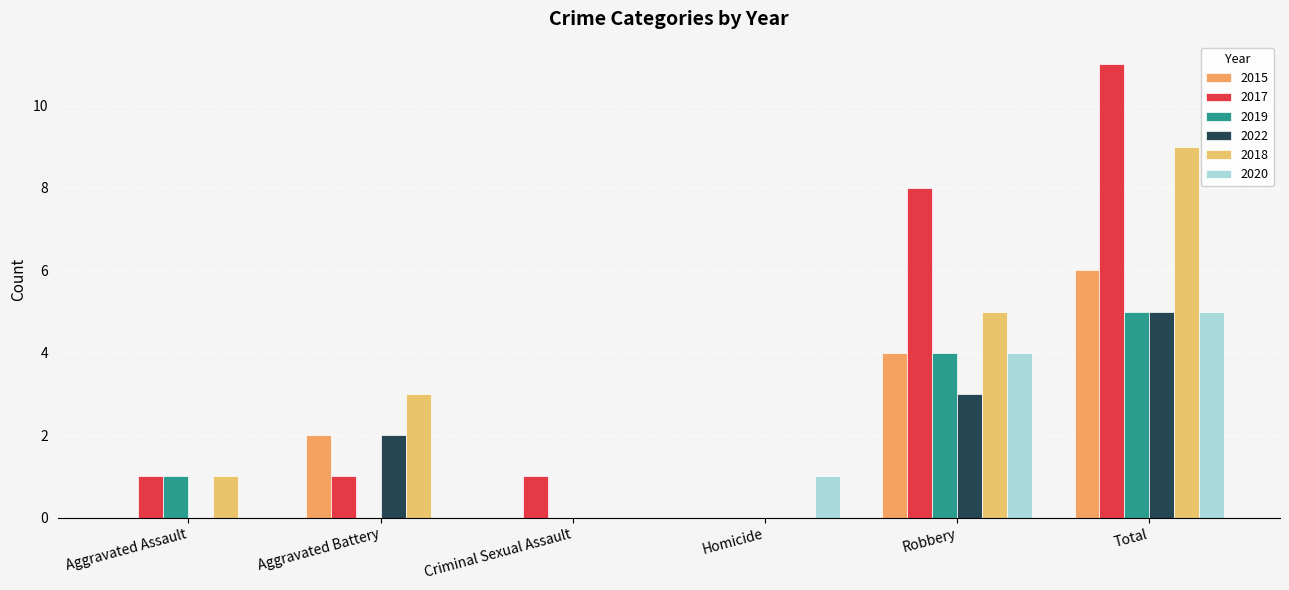

Read the 2018 value at Aggravated Assault.

1